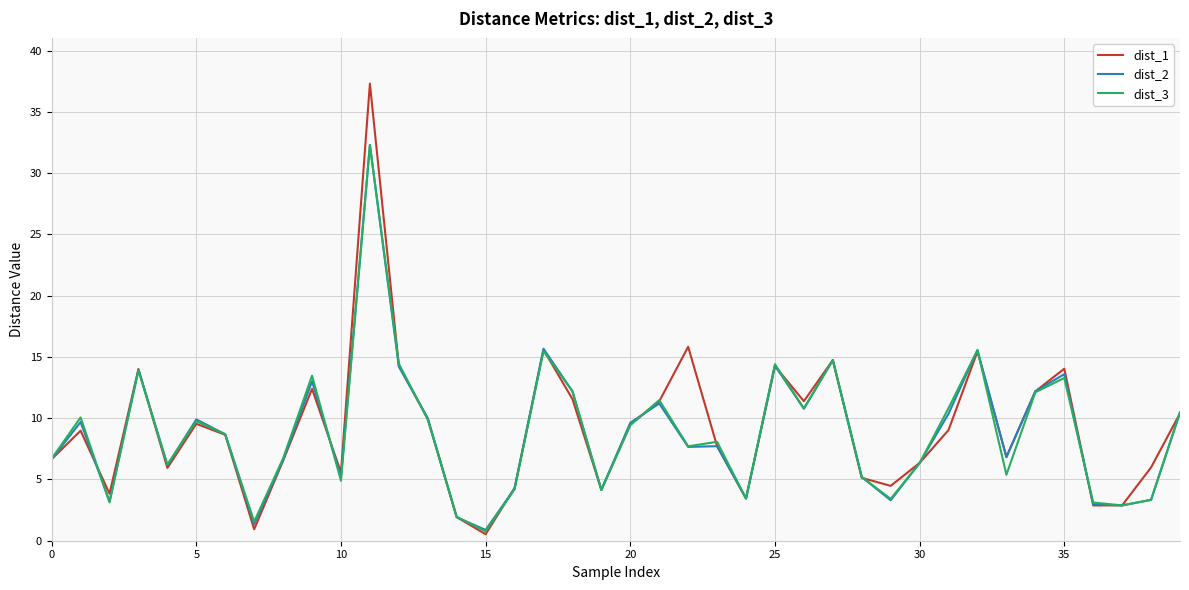

What is the minimum value for dist_2?

0.9